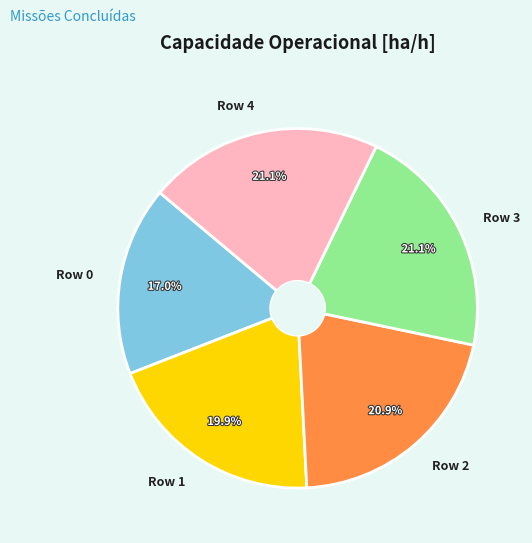

To the nearest percent, what is the difference between the largest and smallest slice percentages?

4%